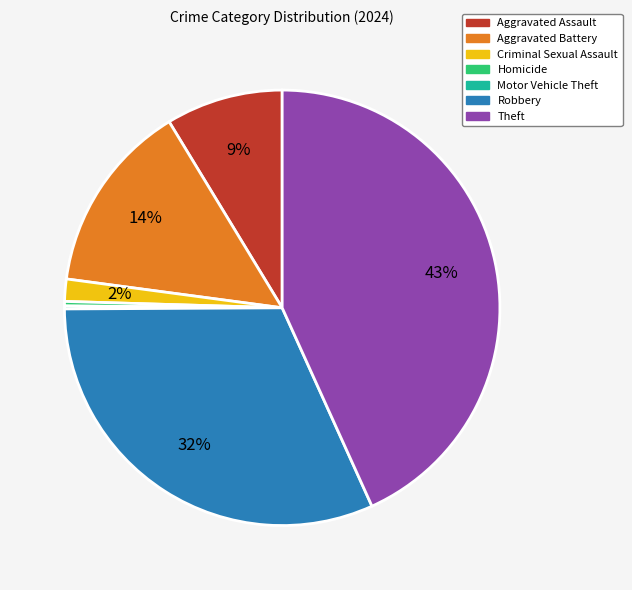

Combined, do Homicide and Theft account for over 50%?

No